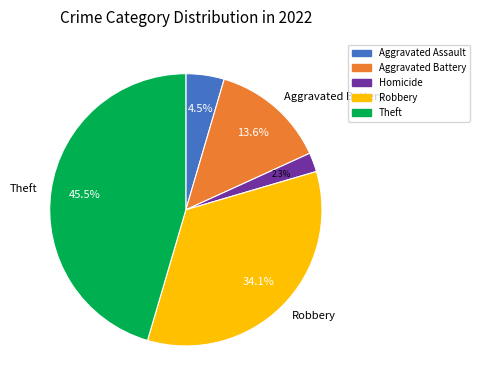

Is there any slice that represents more than half of the pie?

No